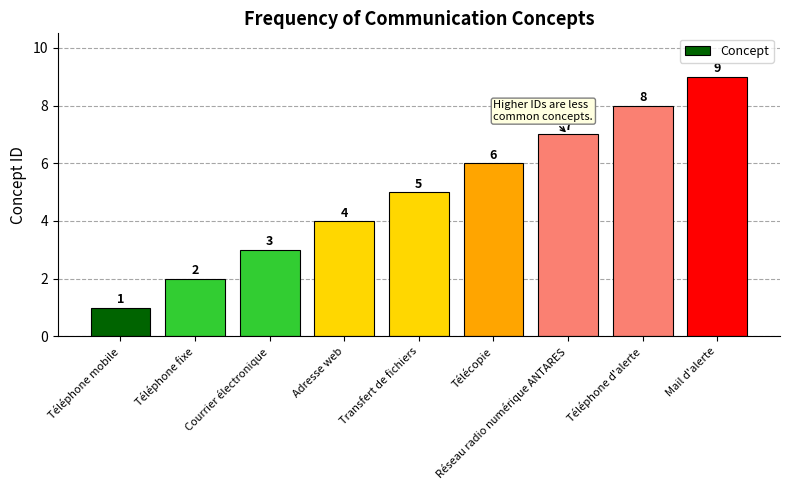

Which category has the highest value across all series?

Mail d'alerte